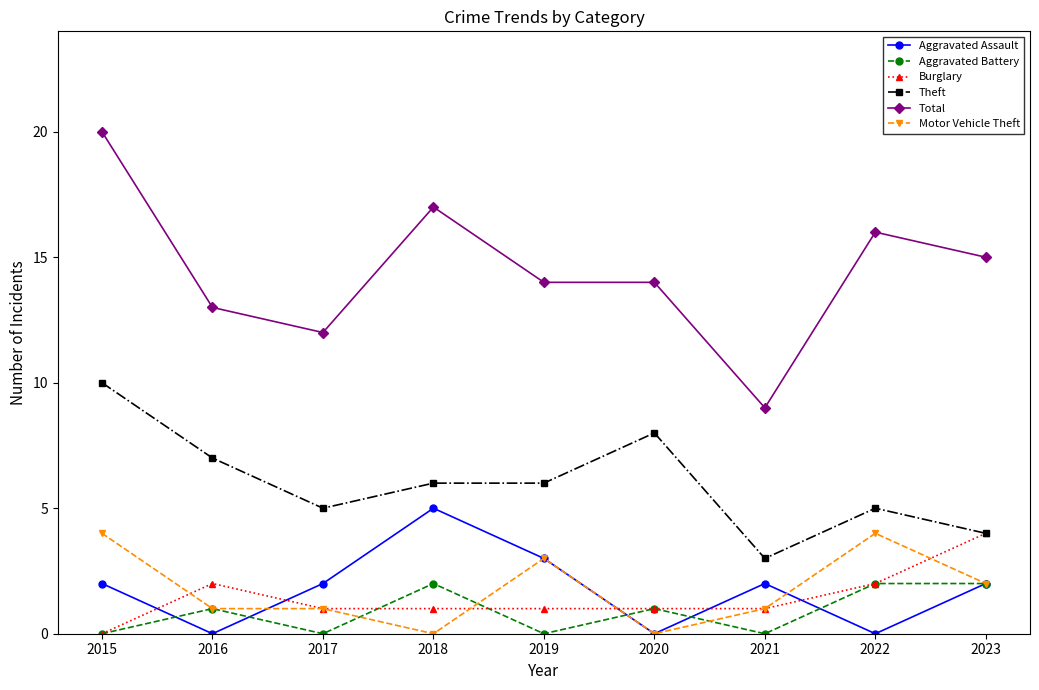

Which series changed the most between 2019 and 2021?

Total